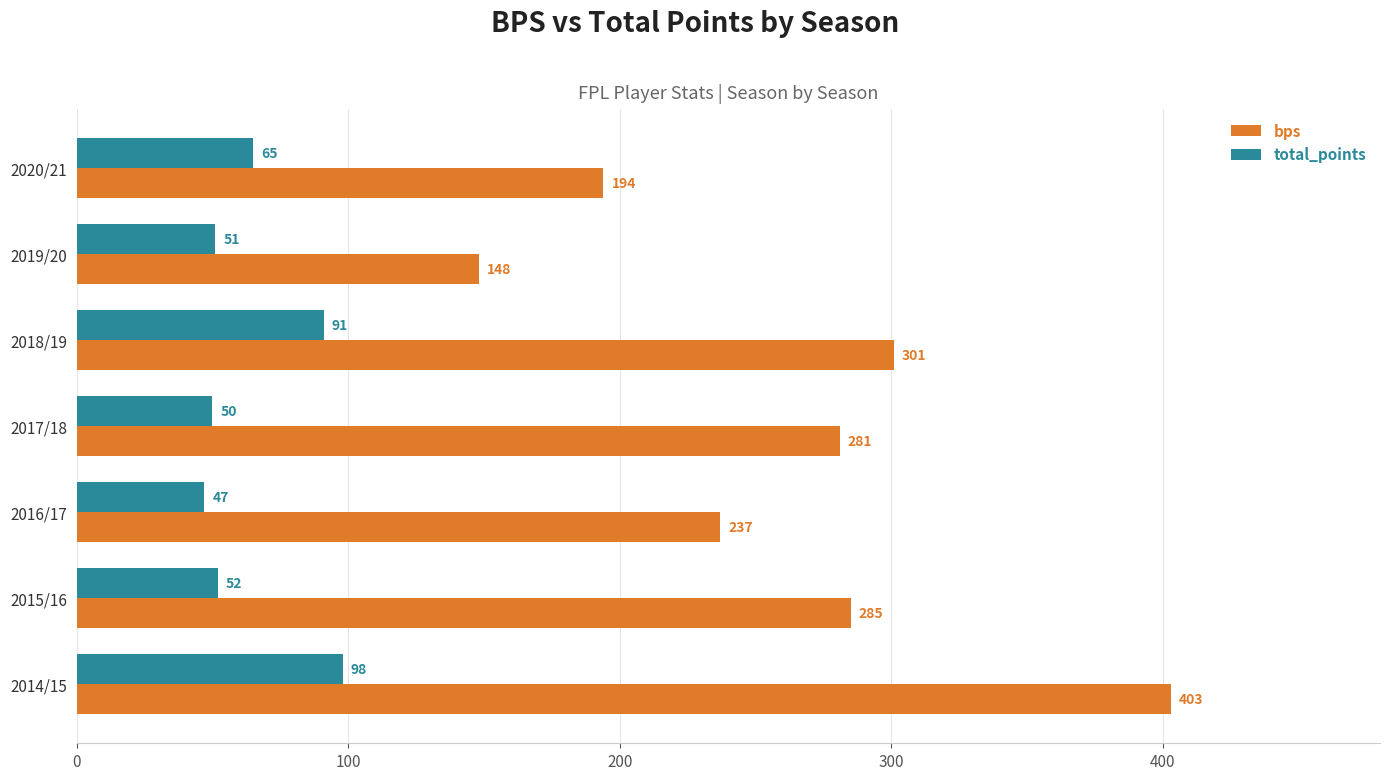

At which label is total_points closest to 72?

2020/21